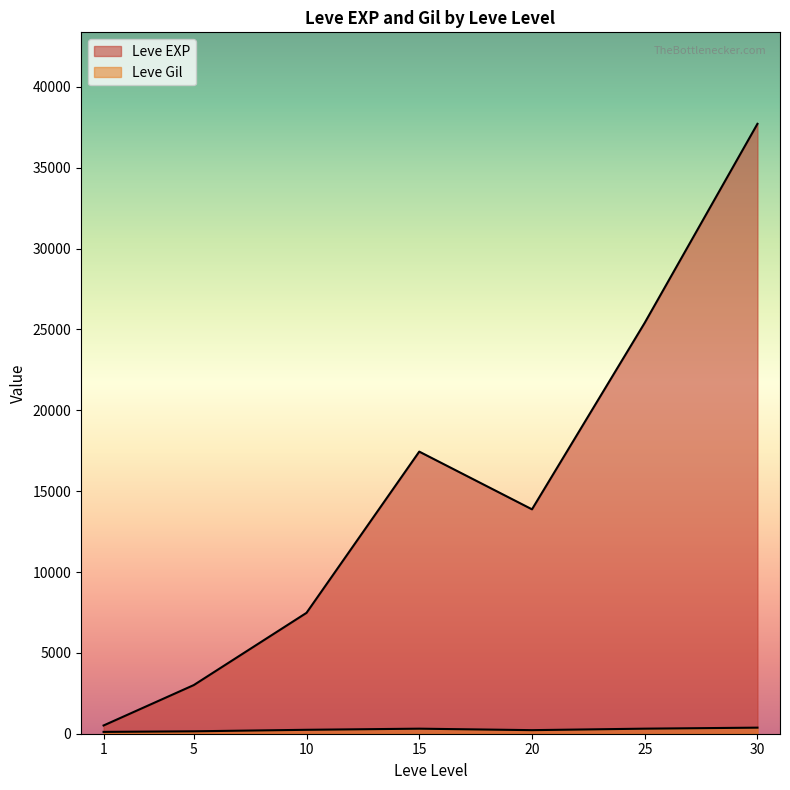

How many lines are shown in the chart?

2